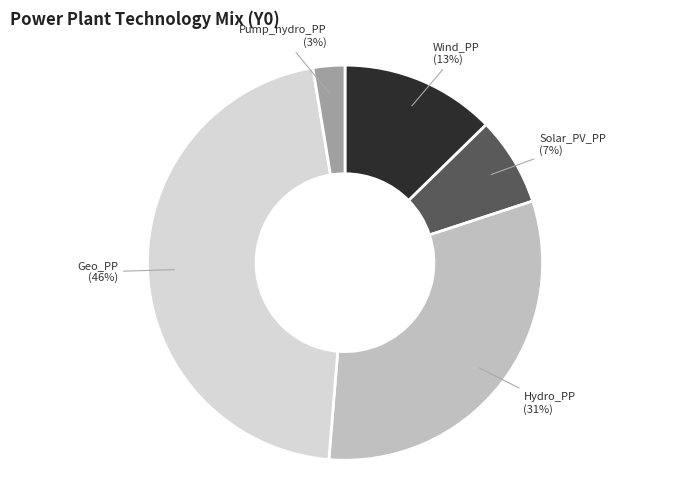

Combined, do Hydro_PP and Solar_PV_PP account for over 50%?

No